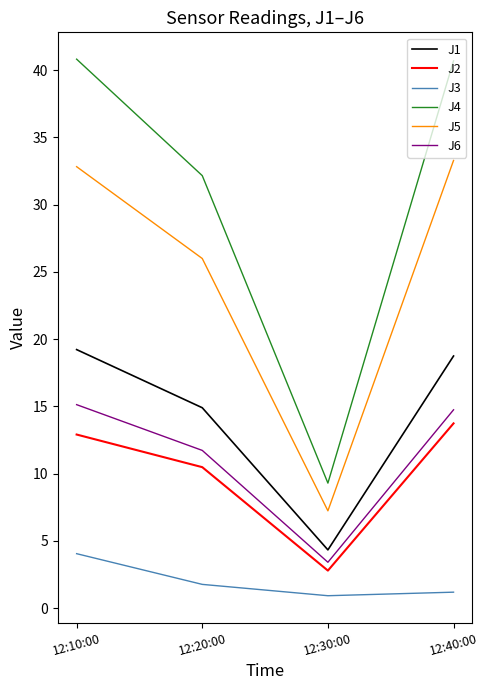

True or false: J3 and J1 cross at least once.

False